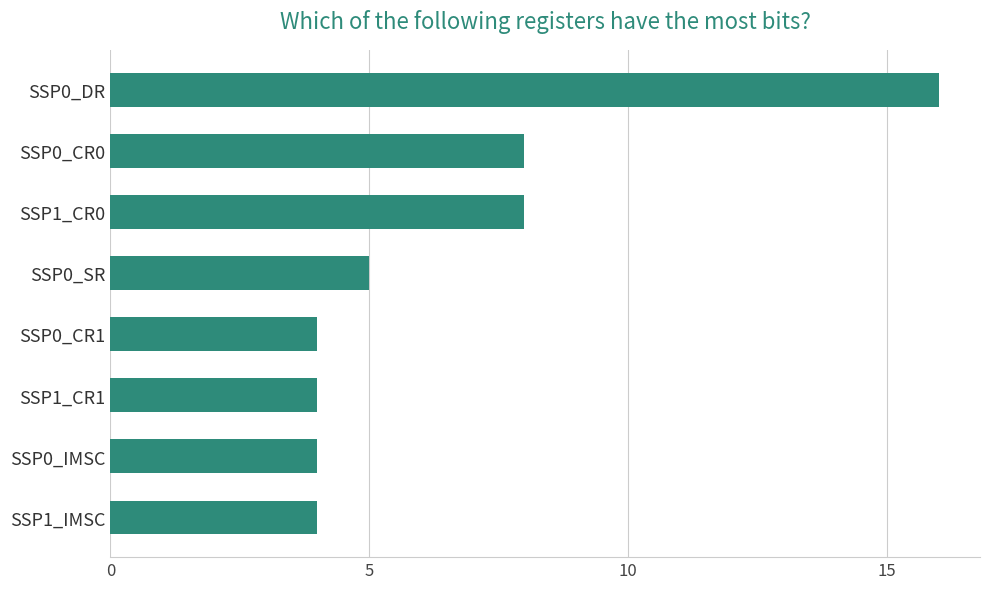

How many values are below 5?

4